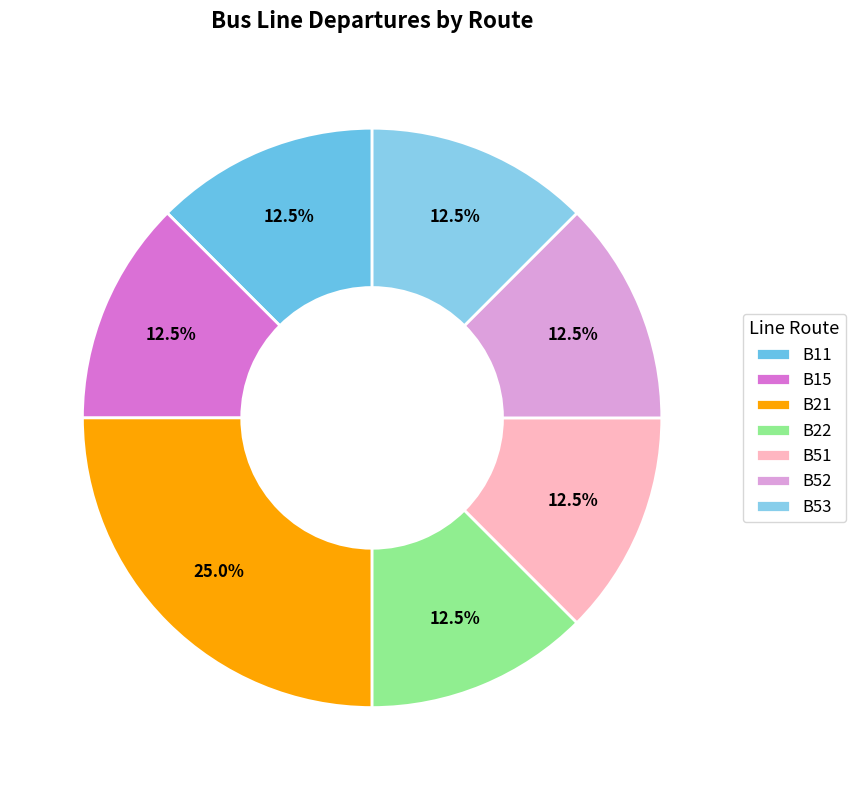

Count the number of slices in the pie.

7